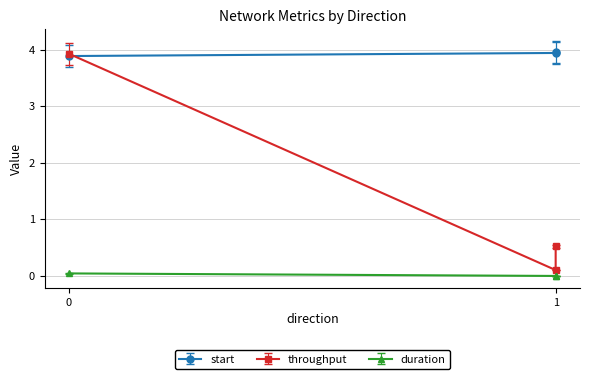

List the series in order of their overall mean, lowest first.

duration, throughput, start